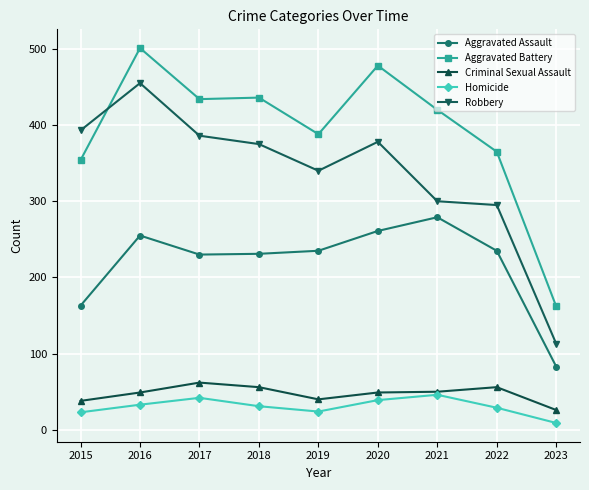

Does the chart display data point markers on the line(s)?

Yes